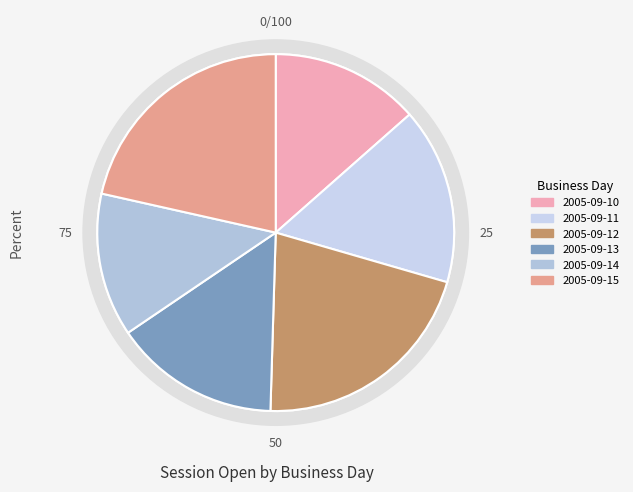

Which category has the biggest portion of the pie?

2005-09-15